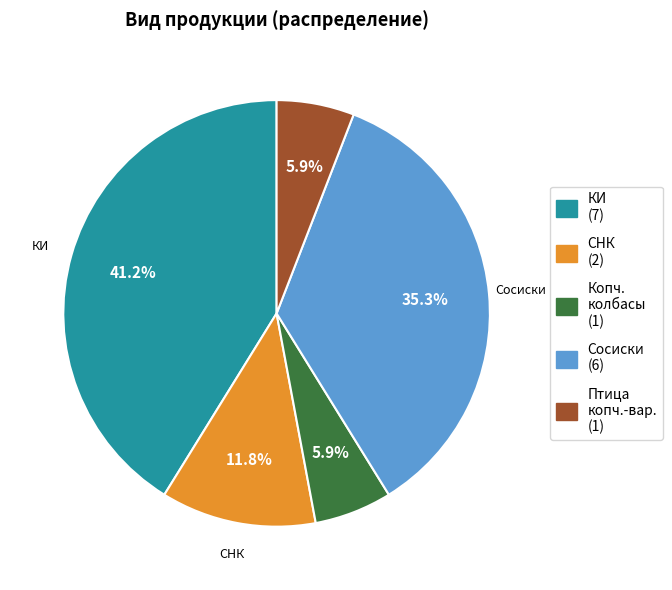

Is there a majority slice in this chart?

No